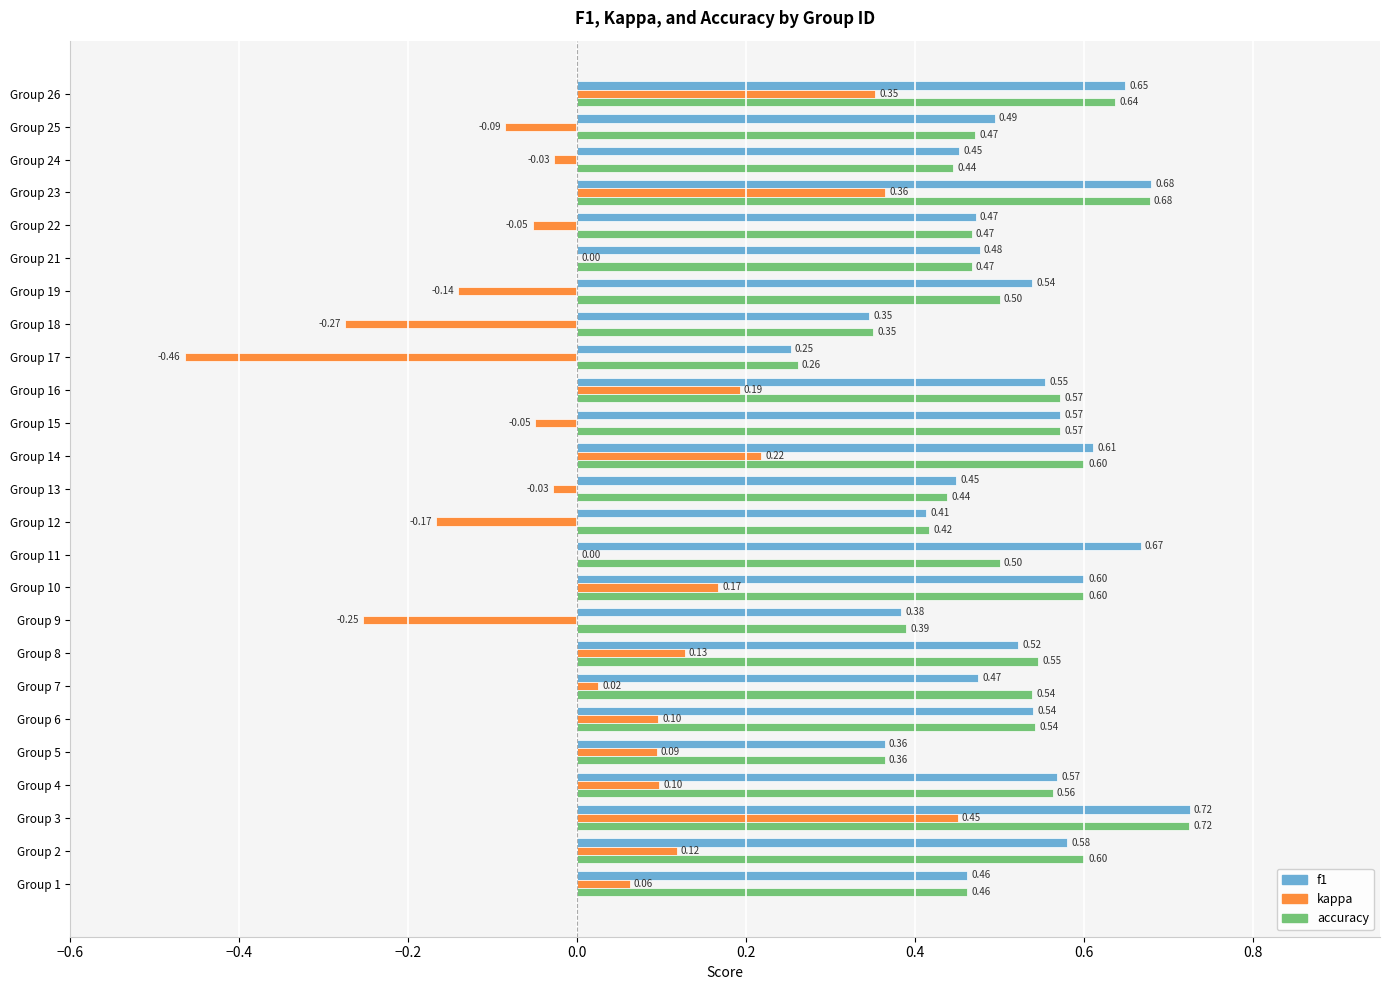

Between Group 2 and Group 3, which series saw the biggest shift?

kappa